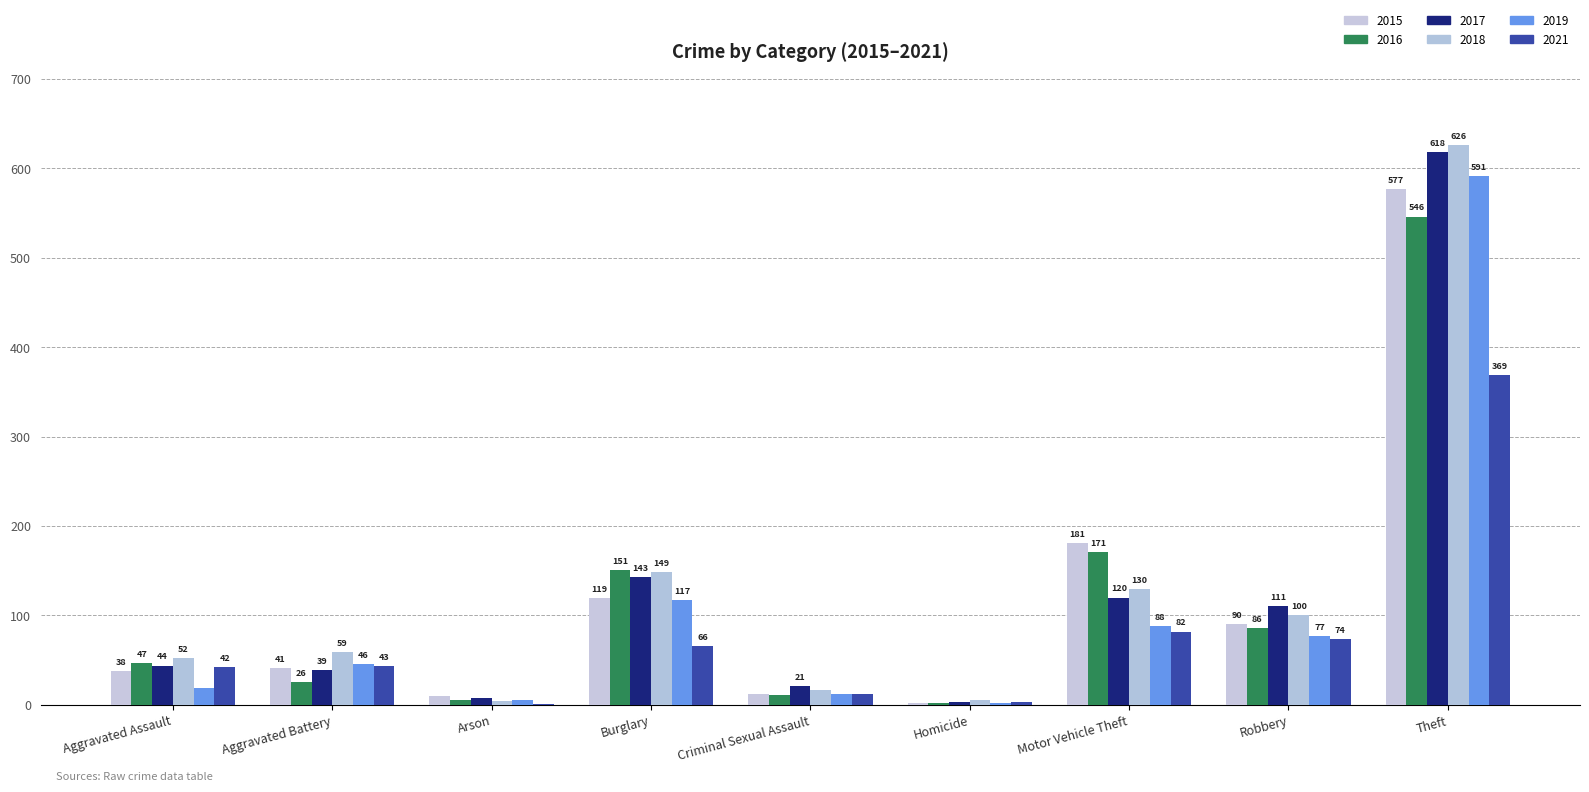

How many distinct data groups are displayed?

6